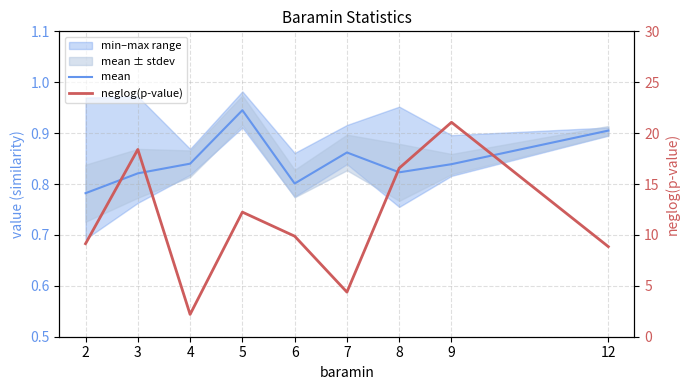

Which series has the largest range (max minus min)?

neglog(p-value)